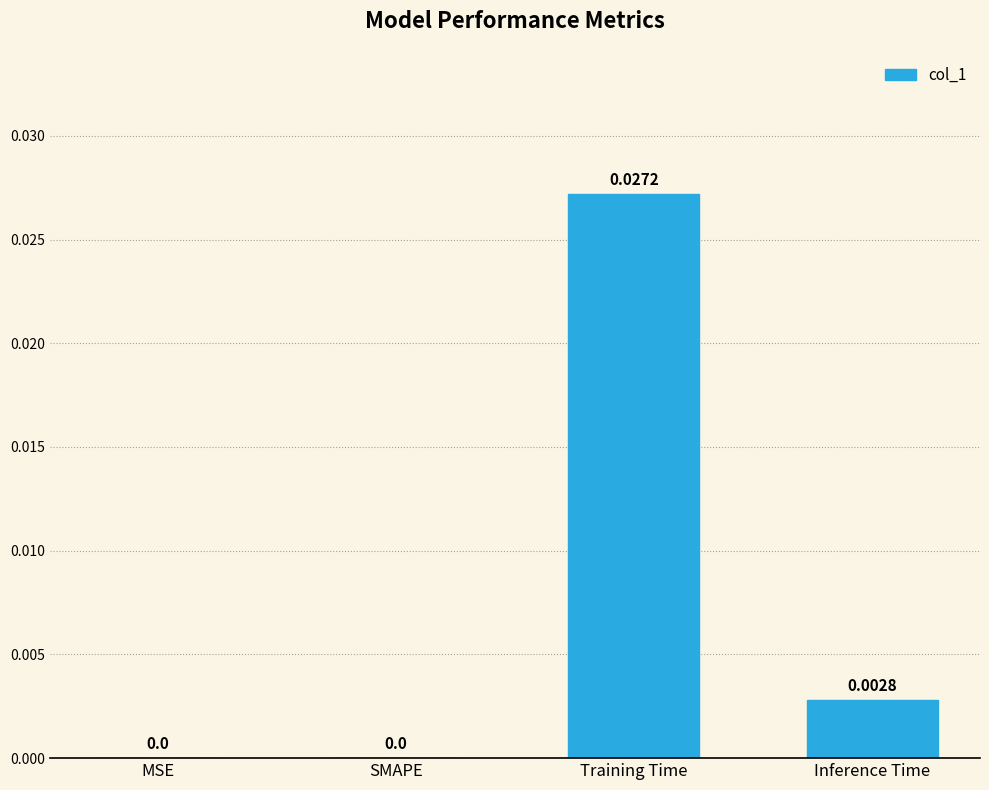

Which label corresponds to the largest value in the chart?

Training Time